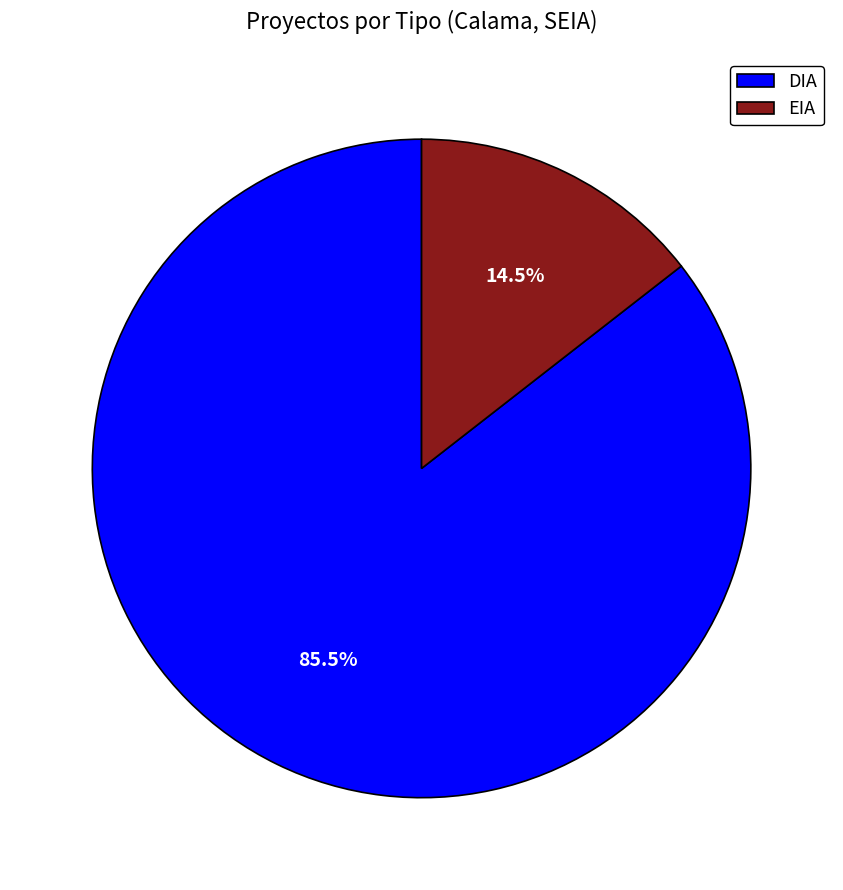

How much of the chart is everything except DIA?

14.5%